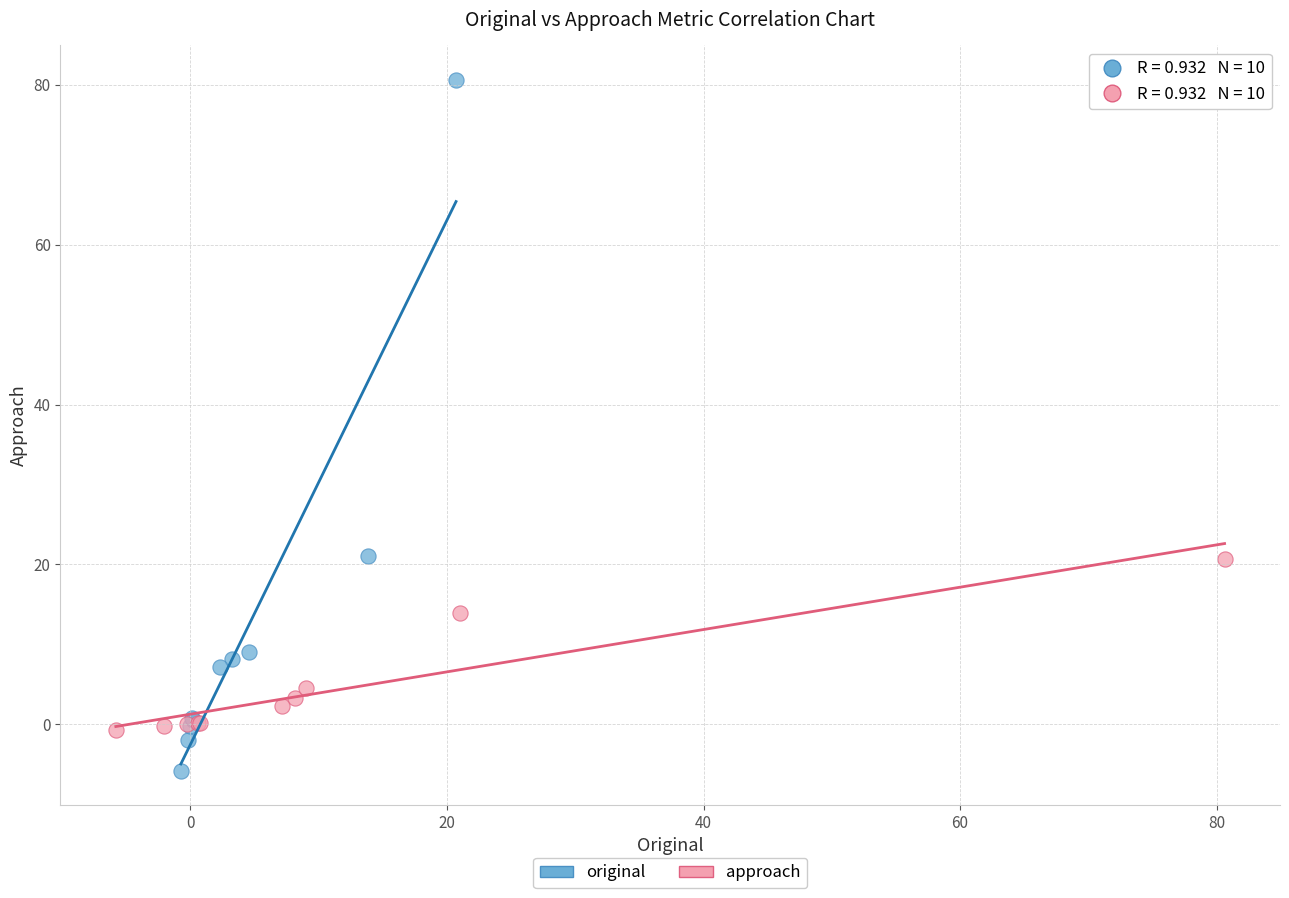

Which series reaches the maximum Y coordinate?

original